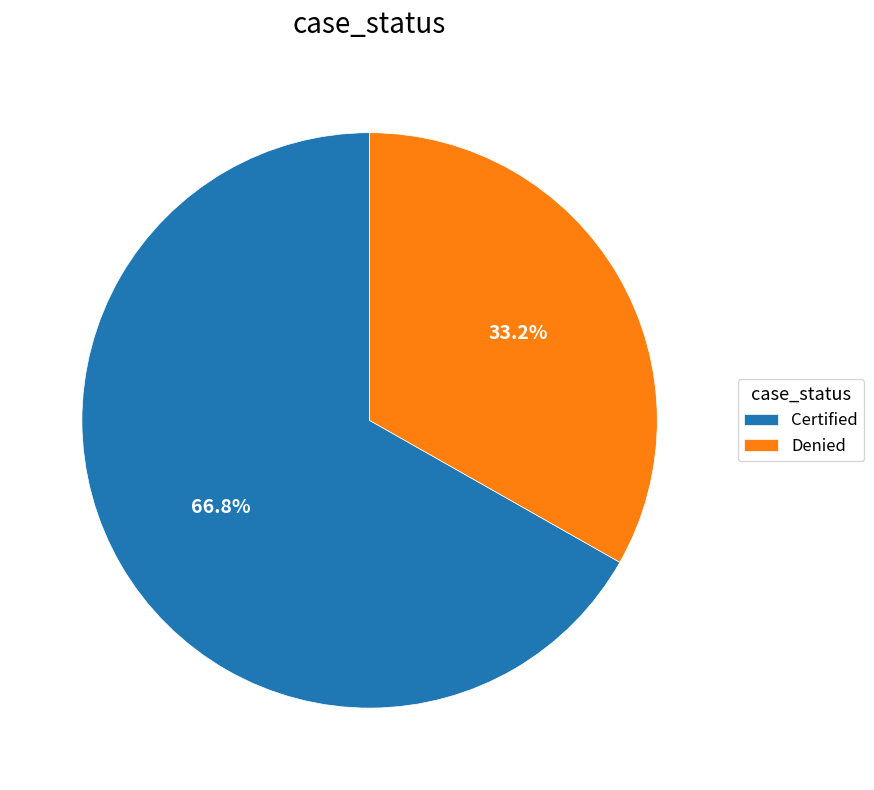

Which slice represents more than half of the pie?

Certified